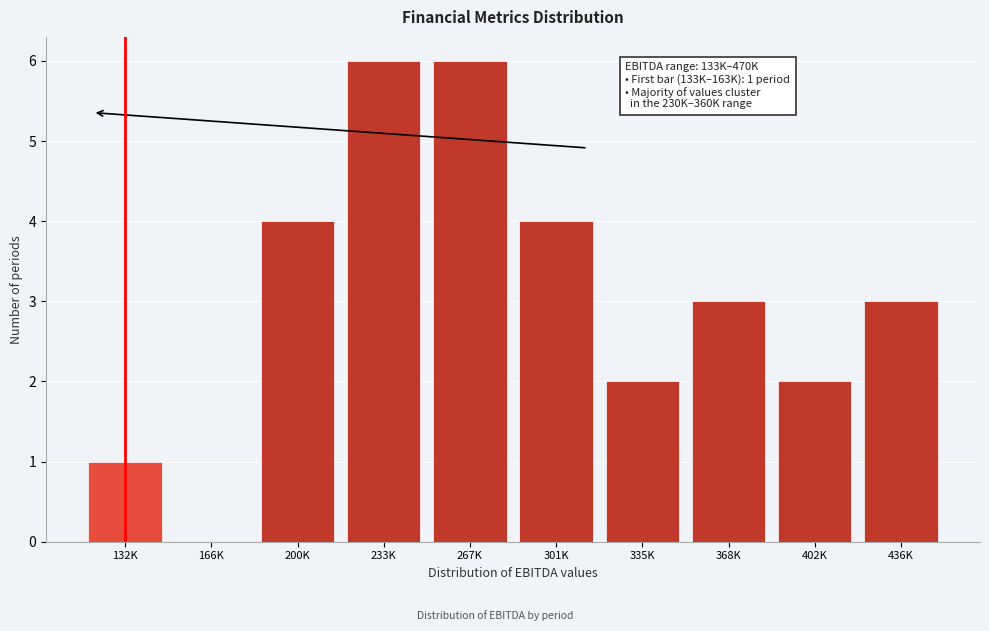

Reading left to right, extract all data points from this chart.

132K=1	166K=0	200K=4	233K=6	267K=6	301K=4	335K=2	368K=3	402K=2	436K=3